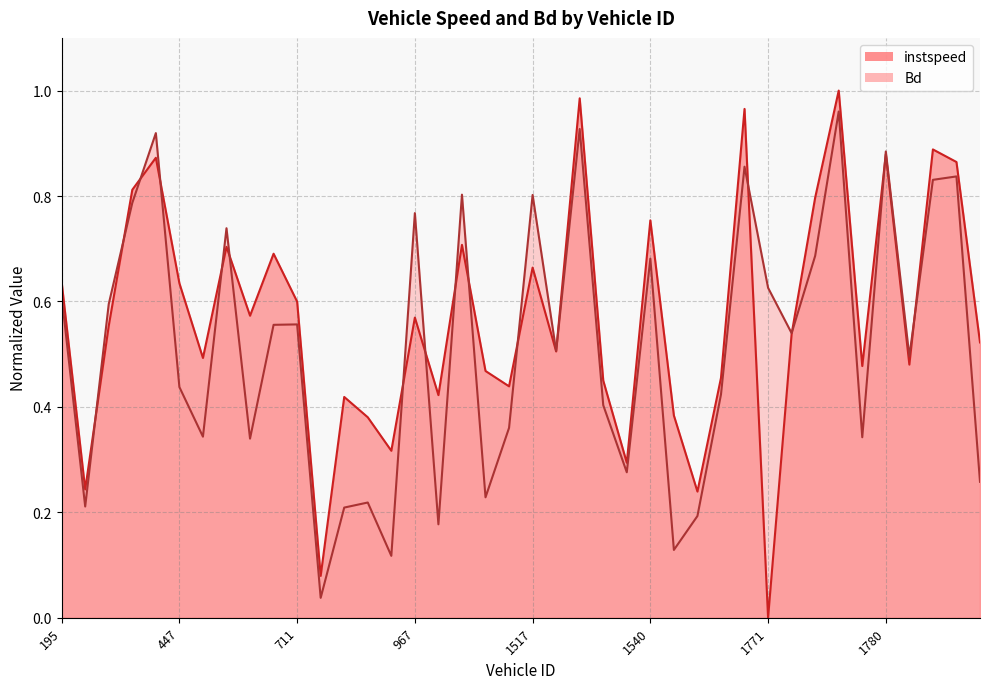

Reading left to right, what are all the values shown in this chart?

instspeed: 195.0=0.6	201.0=0.2	202.0=0.6	208.0=0.8	444.0=0.9	447.0=0.6	693.0=0.5	700.0=0.7	704.0=0.6	708.0=0.7	711.0=0.6	727.0=0.1	728.0=0.4	957.0=0.4	961.0=0.3	967.0=0.6	969.0=0.4	970.0=0.7	981.0=0.5	993.0=0.4	1517.0=0.7	1526.0=0.5	1527.0=1.0	1532.0=0.4	1539.0=0.3	1540.0=0.8	1763.0=0.4	1764.0=0.2	1765.0=0.5	1767.0=1.0	1771.0=0.0	1772.0=0.5	1775.0=0.8	1776.0=1.0	1777.0=0.5	1780.0=0.9	1788.0=0.5	2197.0=0.9	2201.0=0.9	2210.0=0.5
Bd: 195.0=0.6	201.0=0.2	202.0=0.6	208.0=0.8	444.0=0.9	447.0=0.4	693.0=0.3	700.0=0.7	704.0=0.3	708.0=0.6	711.0=0.6	727.0=0.0	728.0=0.2	957.0=0.2	961.0=0.1	967.0=0.8	969.0=0.2	970.0=0.8	981.0=0.2	993.0=0.4	1517.0=0.8	1526.0=0.5	1527.0=0.9	1532.0=0.4	1539.0=0.3	1540.0=0.7	1763.0=0.1	1764.0=0.2	1765.0=0.4	1767.0=0.9	1771.0=0.6	1772.0=0.5	1775.0=0.7	1776.0=1.0	1777.0=0.3	1780.0=0.9	1788.0=0.5	2197.0=0.8	2201.0=0.8	2210.0=0.3